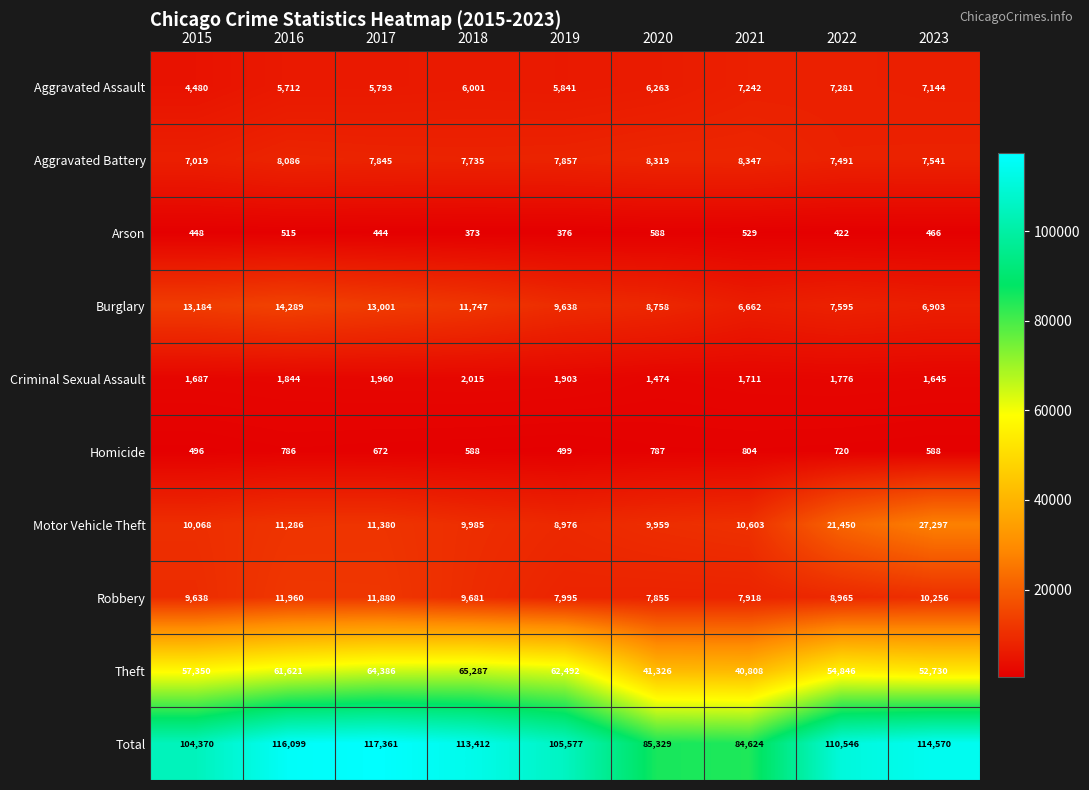

The value of Homicide at 2022 is 1016. True or false?

False